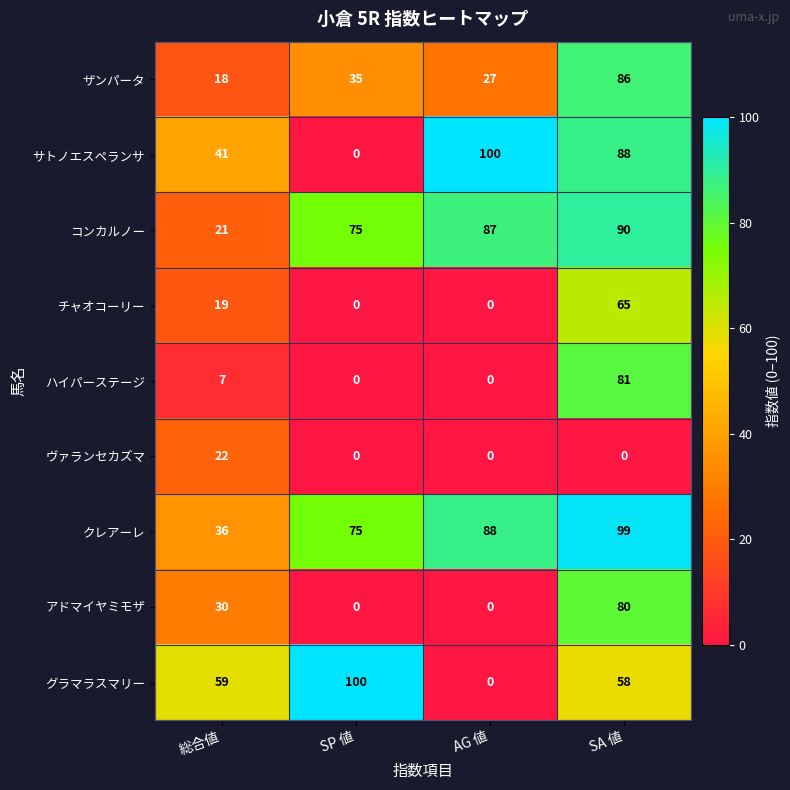

At how many categories does at least one series exceed 39?

4